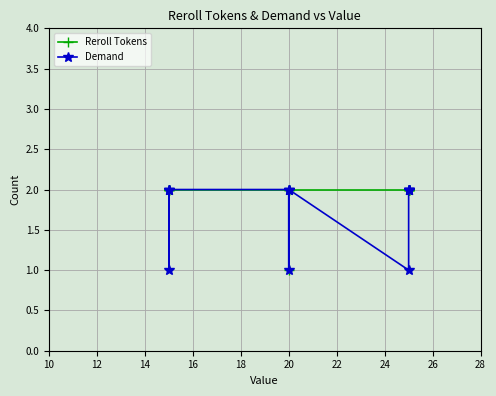

True or false: Demand and Reroll Tokens intersect in this chart.

False